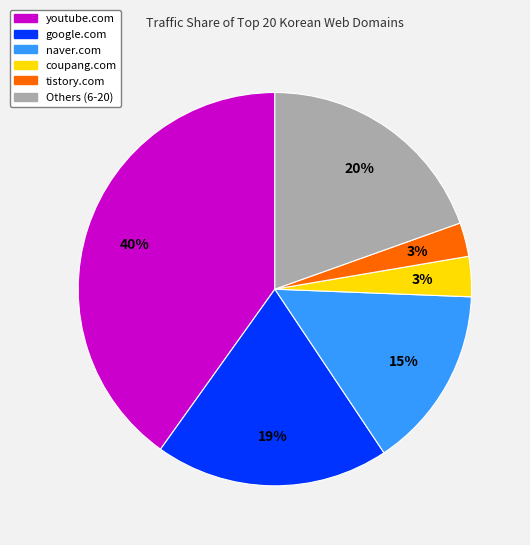

Does coupang.com account for over 50% of the chart?

No